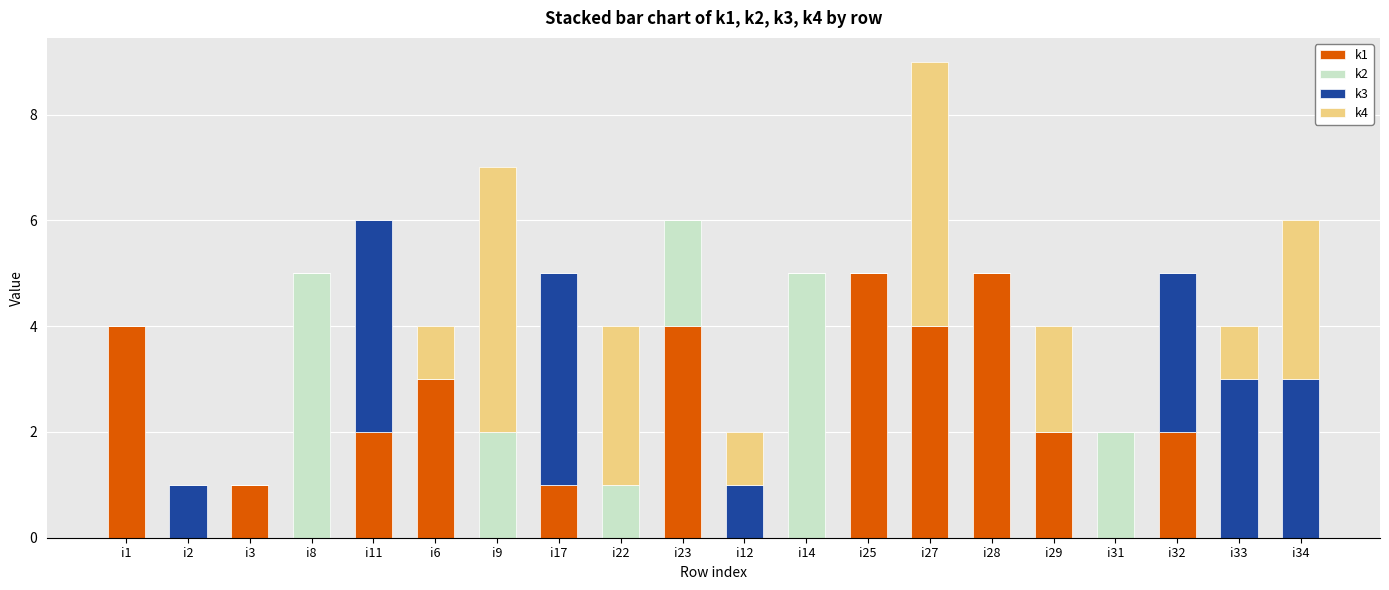

Is it true that k1 equals 5 at i25?

True